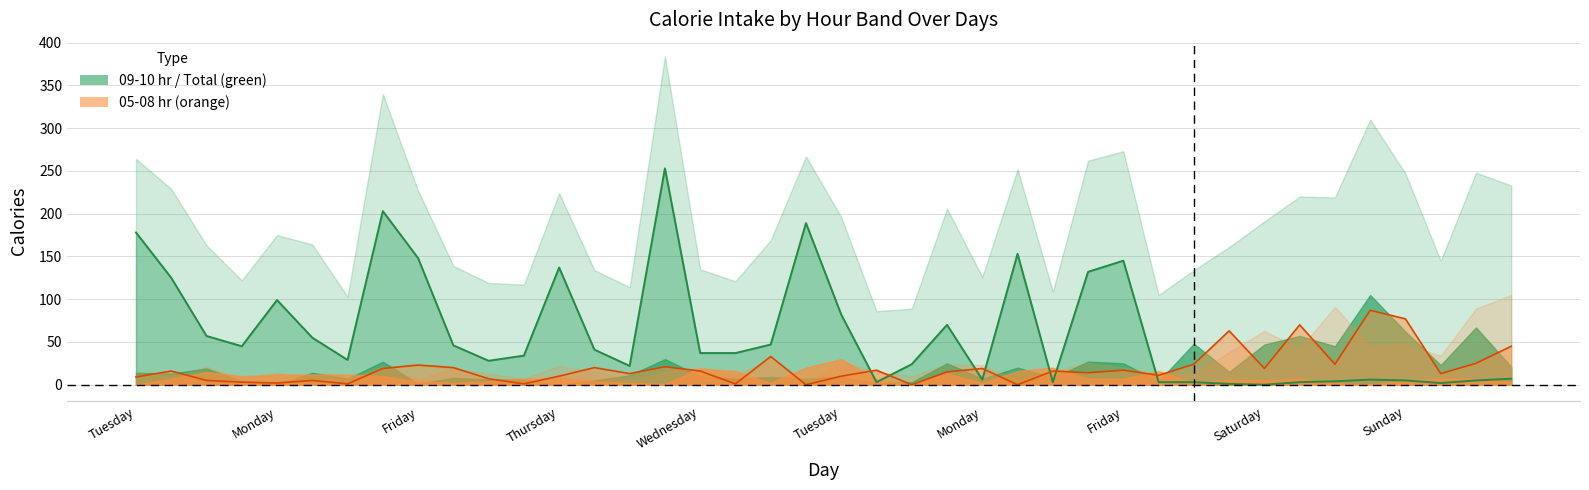

The value of 09-10 hr at Tuesday is 82. True or false?

True